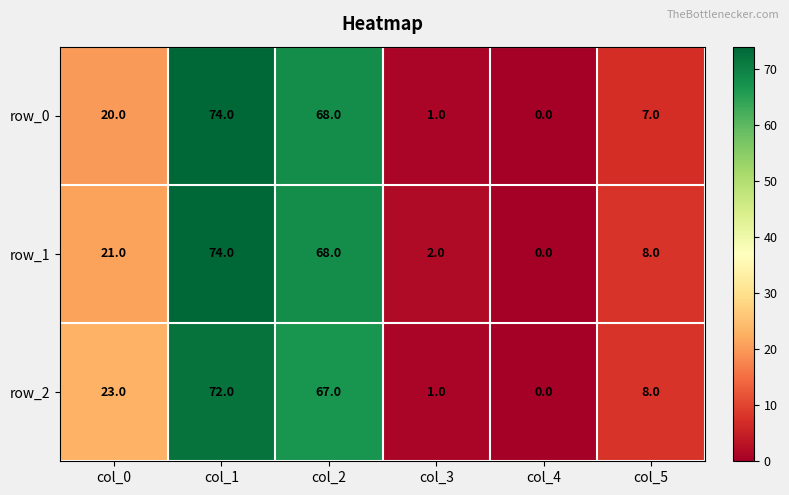

Rank the categories by row_2 value from lowest to highest.

col_4, col_3, col_5, col_0, col_2, col_1